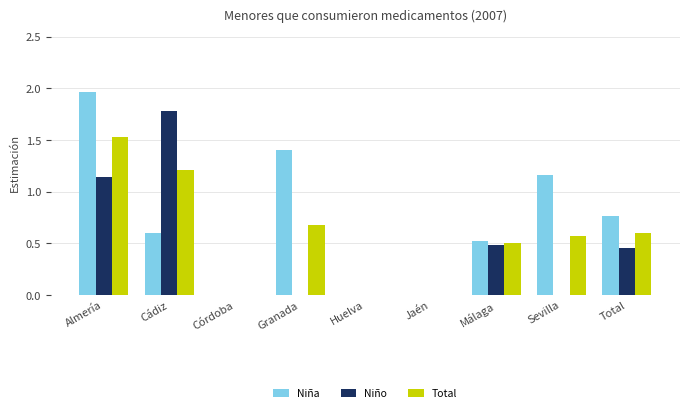

Is it true that Niña equals -1.2 at Jaén?

False